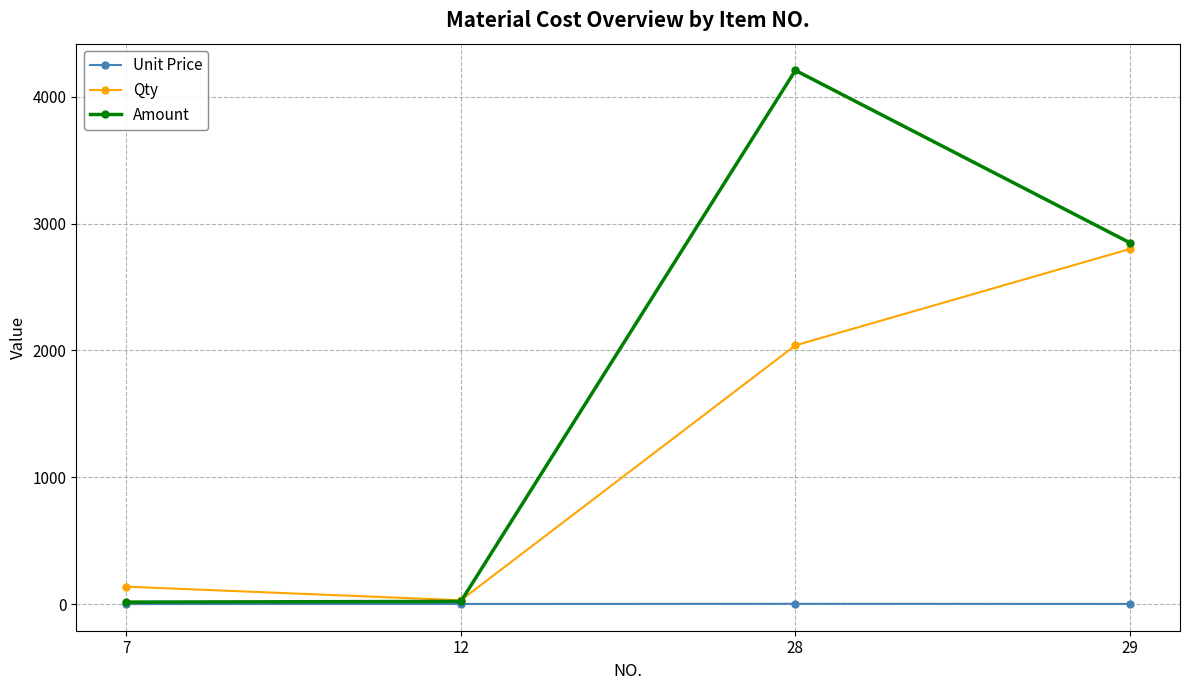

What is the difference between the maximum and minimum values in the Unit Price series?

2.0